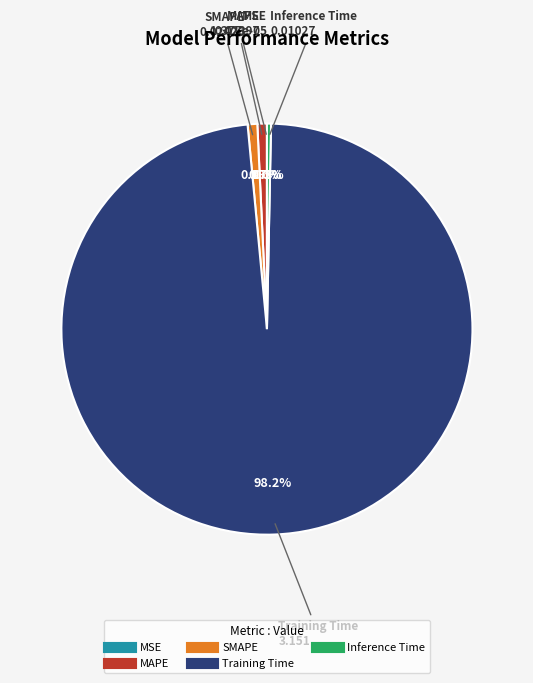

Which category has the biggest portion of the pie?

Training Time